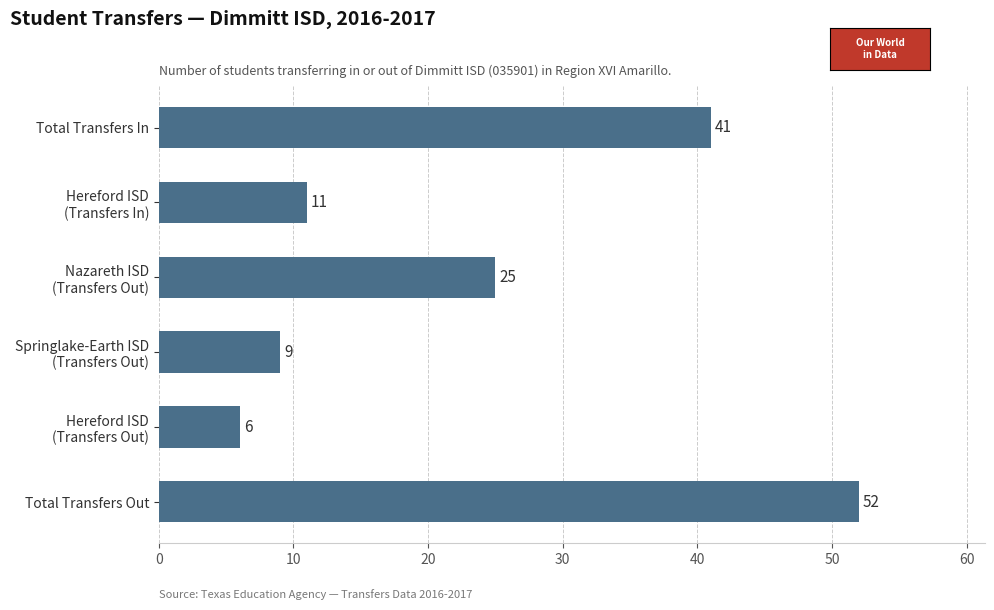

How many bars are there in total?

6